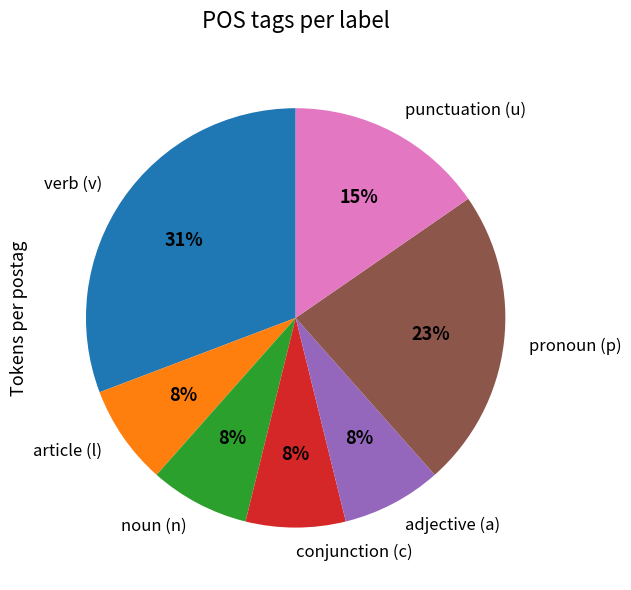

How many slices are in this pie chart?

7